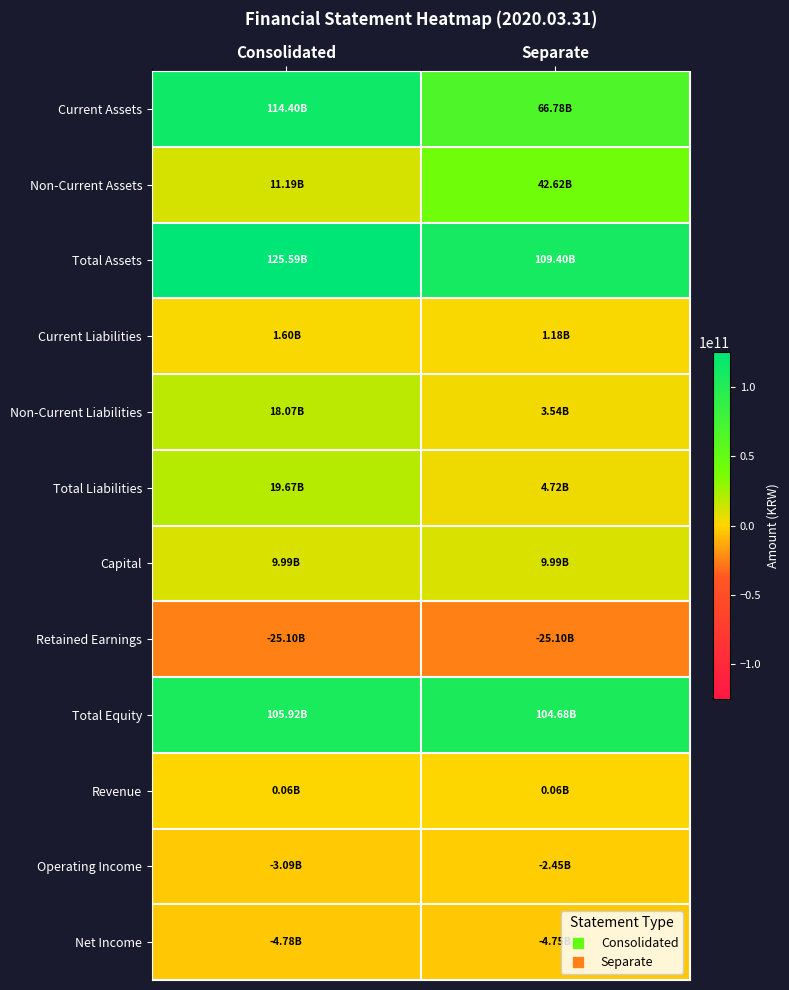

Which series has the largest total across all categories?

Total Assets